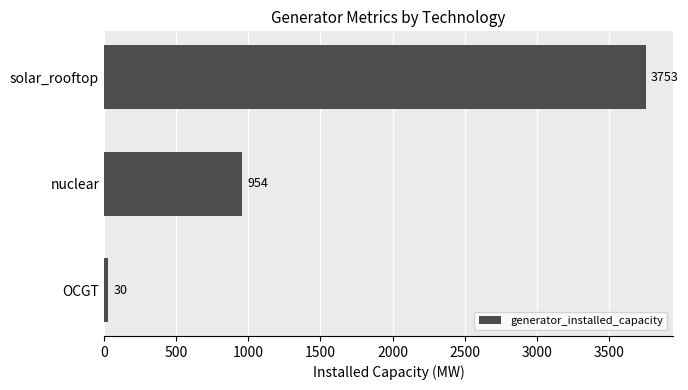

How many values are below 954?

1